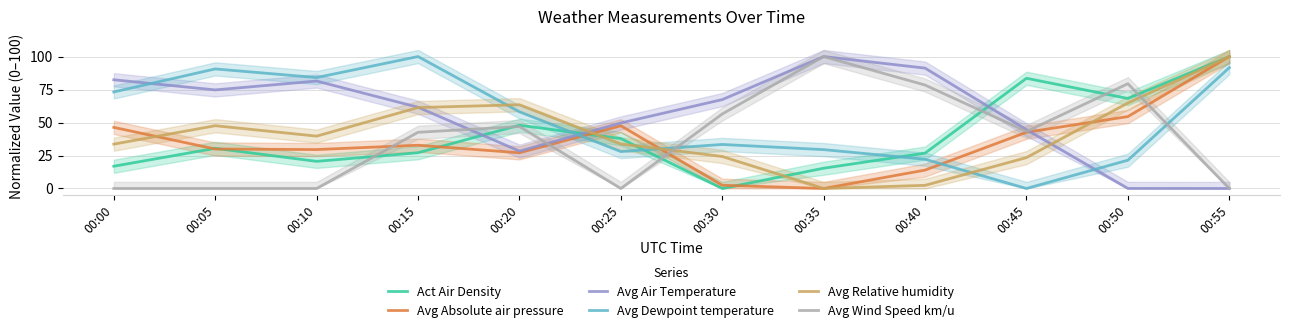

In Avg Wind Speed km/u, how many points are higher than both neighbors (excluding endpoints)?

3